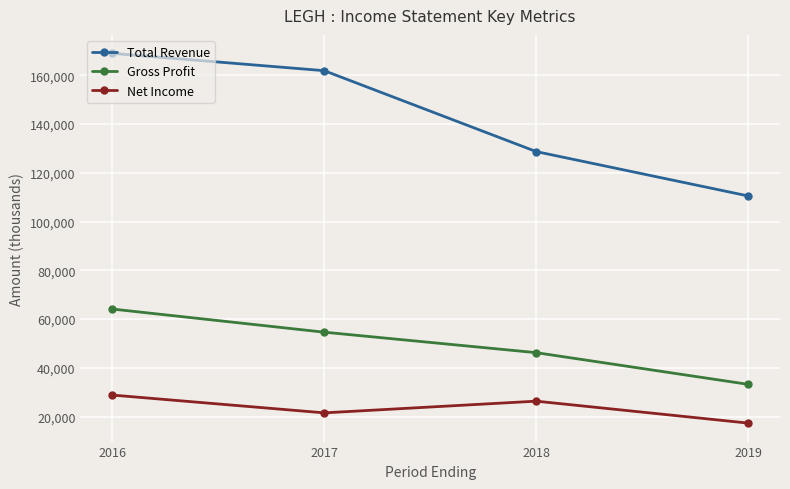

Reading left to right, extract all data points from this chart.

Total Revenue: 169000	161900	128700	110500
Gross Profit: 64100	54600	46200	33200
Net Income: 28800	21500	26300	17300